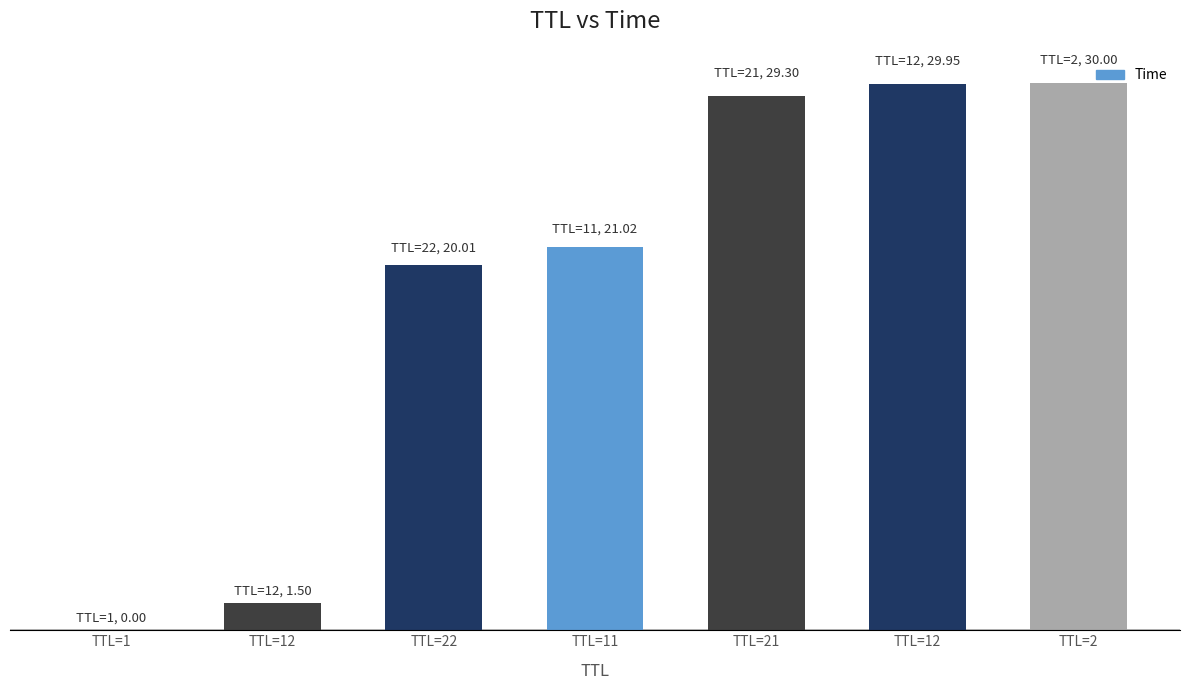

Are the bars horizontal?

No